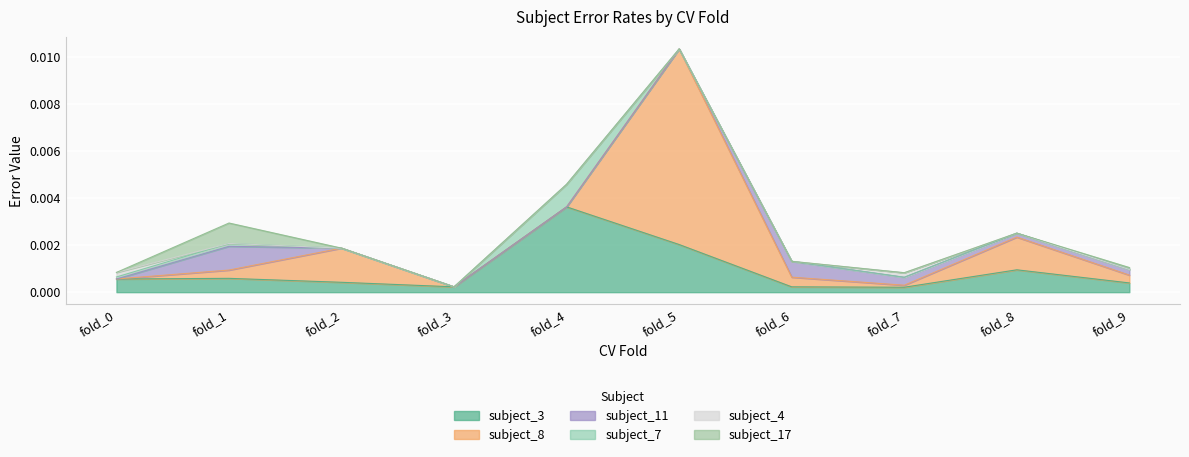

At fold_3, list the series in order from largest to smallest.

subject_3, subject_8, subject_11, subject_7, subject_4, subject_17